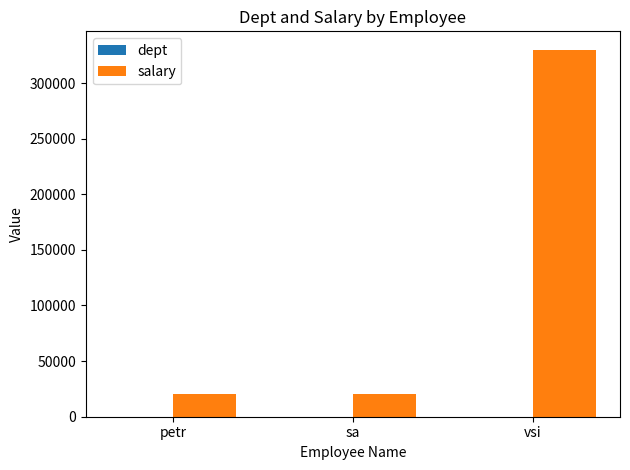

At which category does the chart reach its peak across all series?

vsi